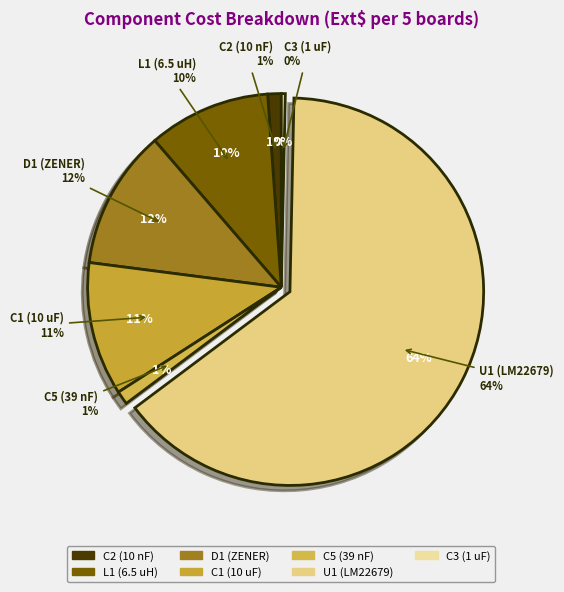

Which category accounts for the majority?

U1 (LM22679)